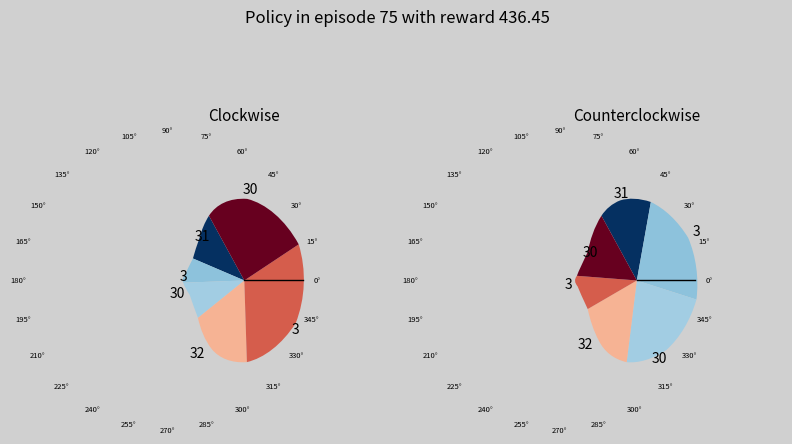

Combined, do 30 and 31 account for over 50%?

No